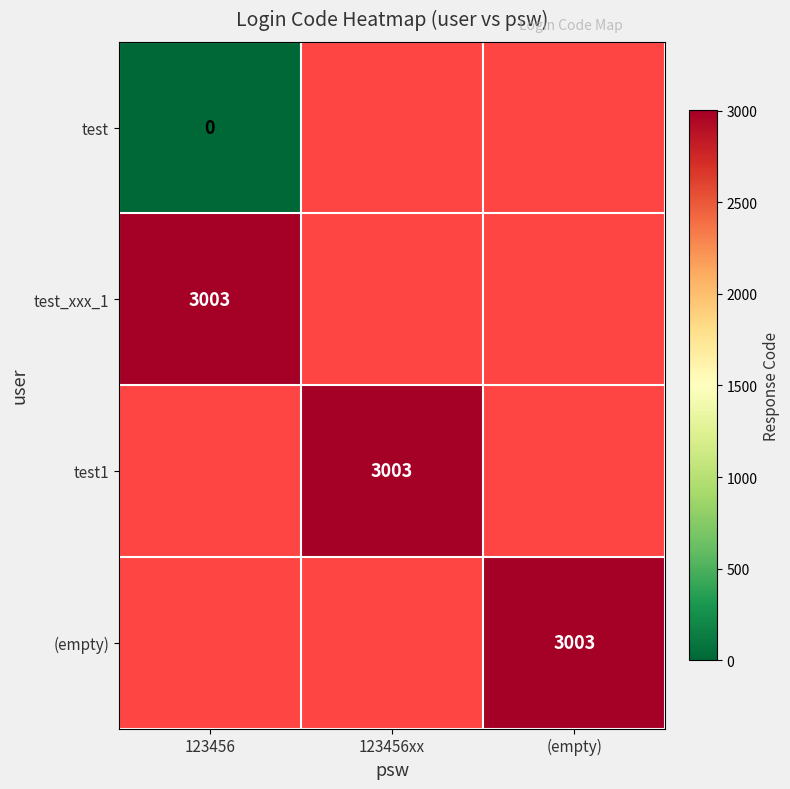

The value of test1 at 123456xx is 5140. True or false?

False